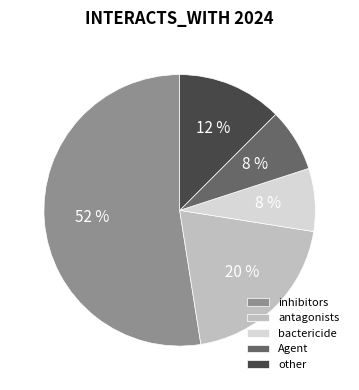

How many segments does this pie chart have?

5